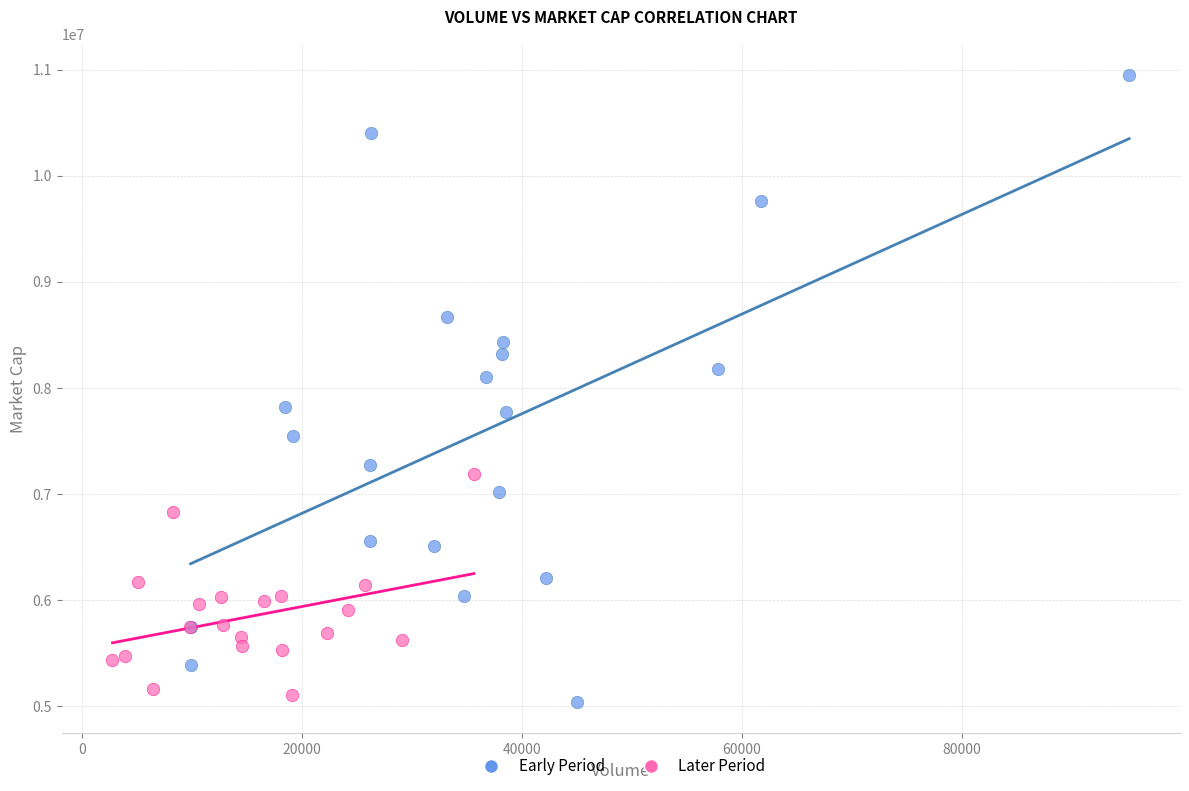

Which series has the widest spread of Y values?

Early Period